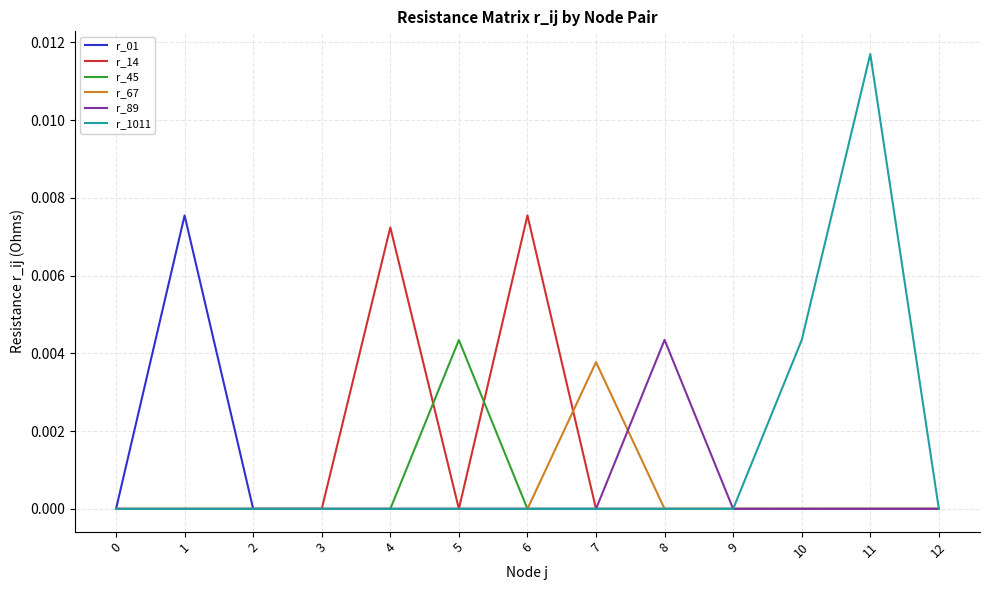

Which series has the largest range (max minus min)?

r_1011